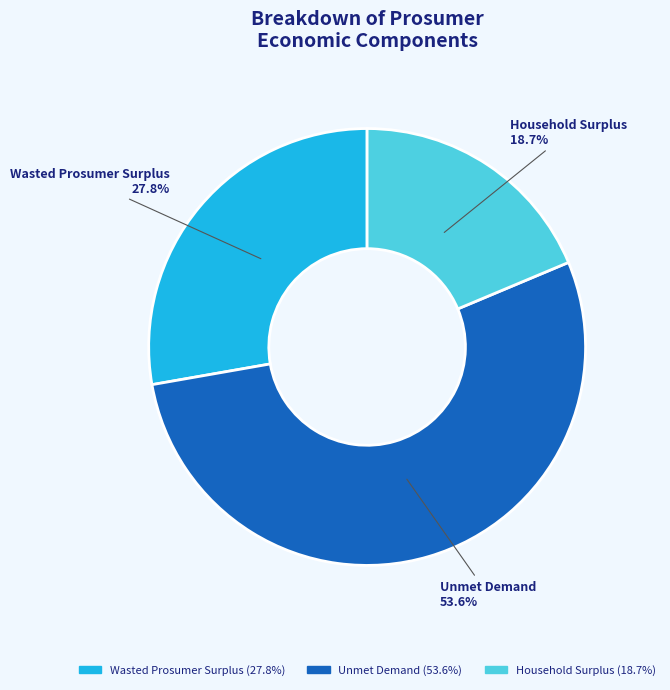

True or false: Household Surplus accounts for 19% of the total.

True